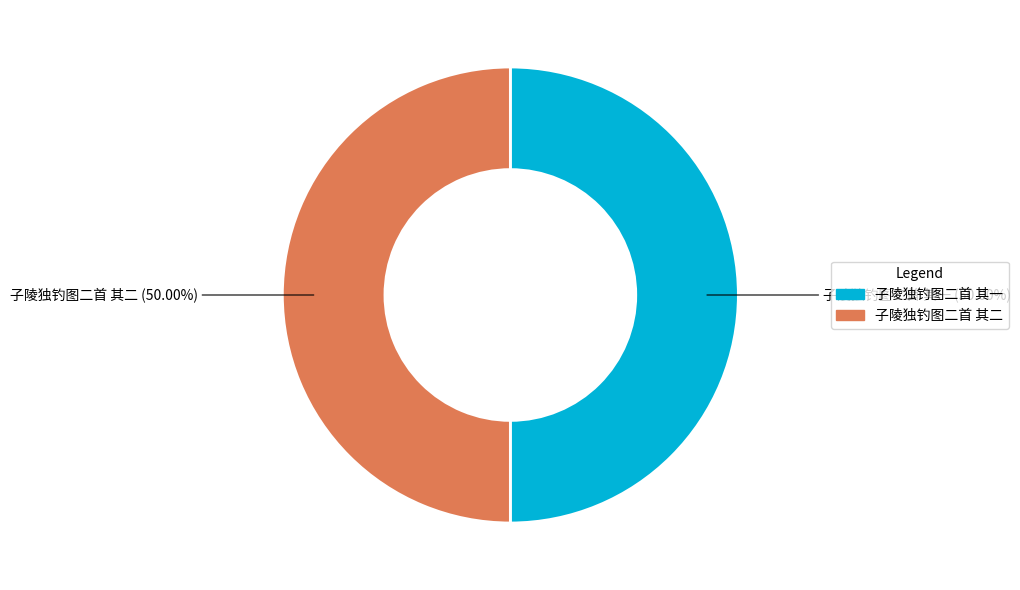

Is it true that 子陵独钓图二首 其一 is 50% of the pie?

True